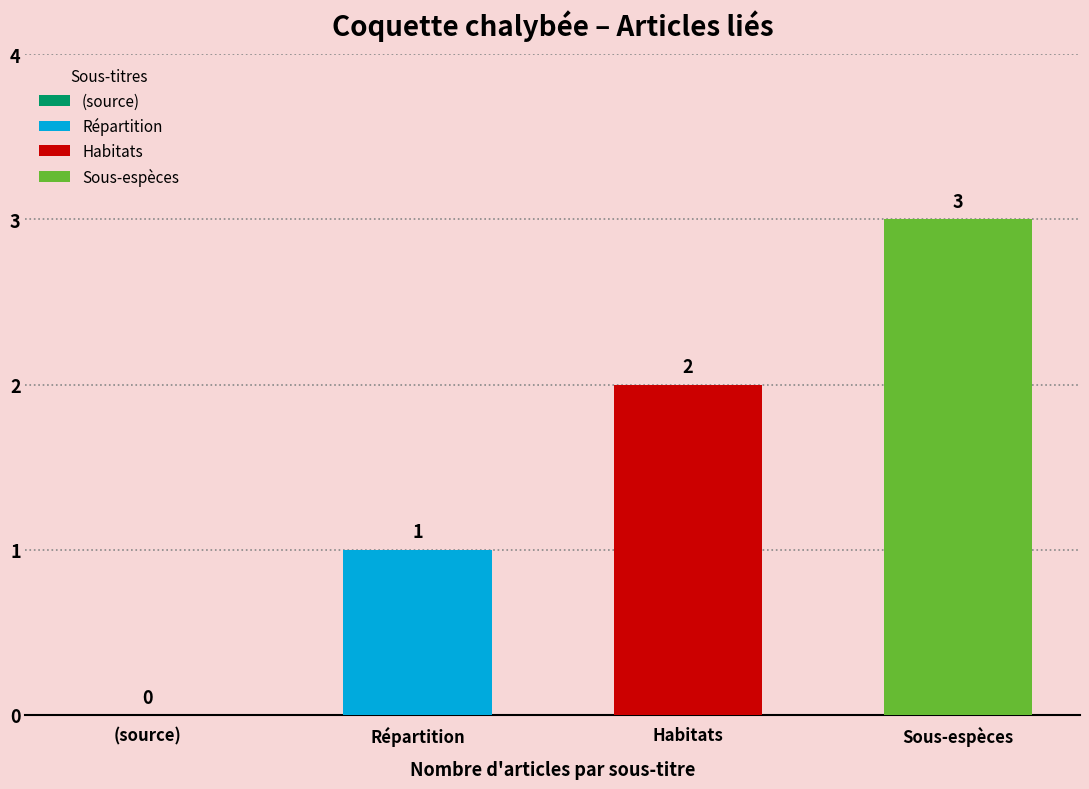

What is the label of the 2nd bar from the right?

Habitats